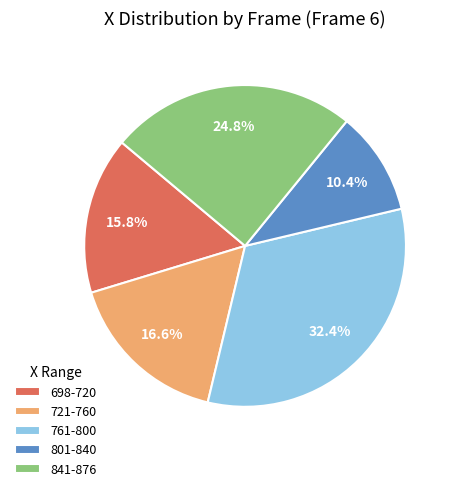

What is the smallest slice in the pie chart?

801-840